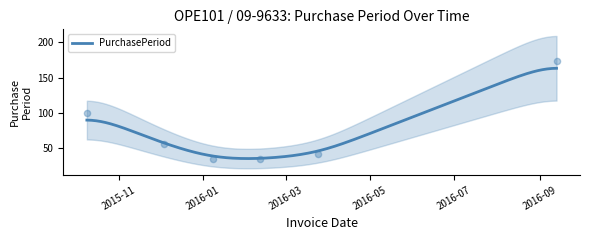

Approximately how many times larger is the value at 2016-02-11 compared to 2015-10-09?

0.3